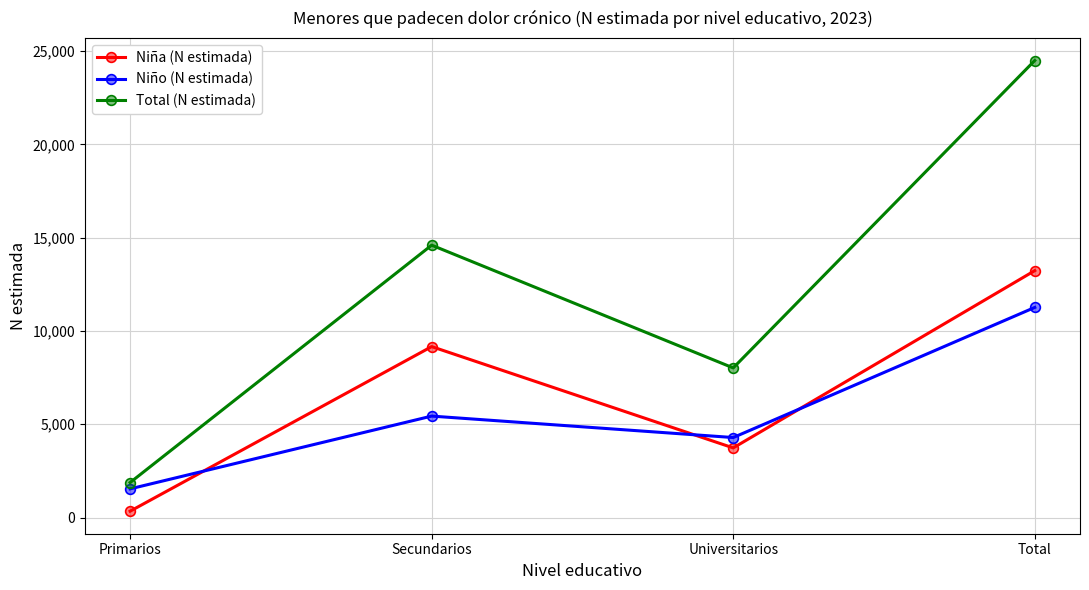

Rank the series by their maximum value, from highest to lowest.

Total (N estimada), Niña (N estimada), Niño (N estimada)